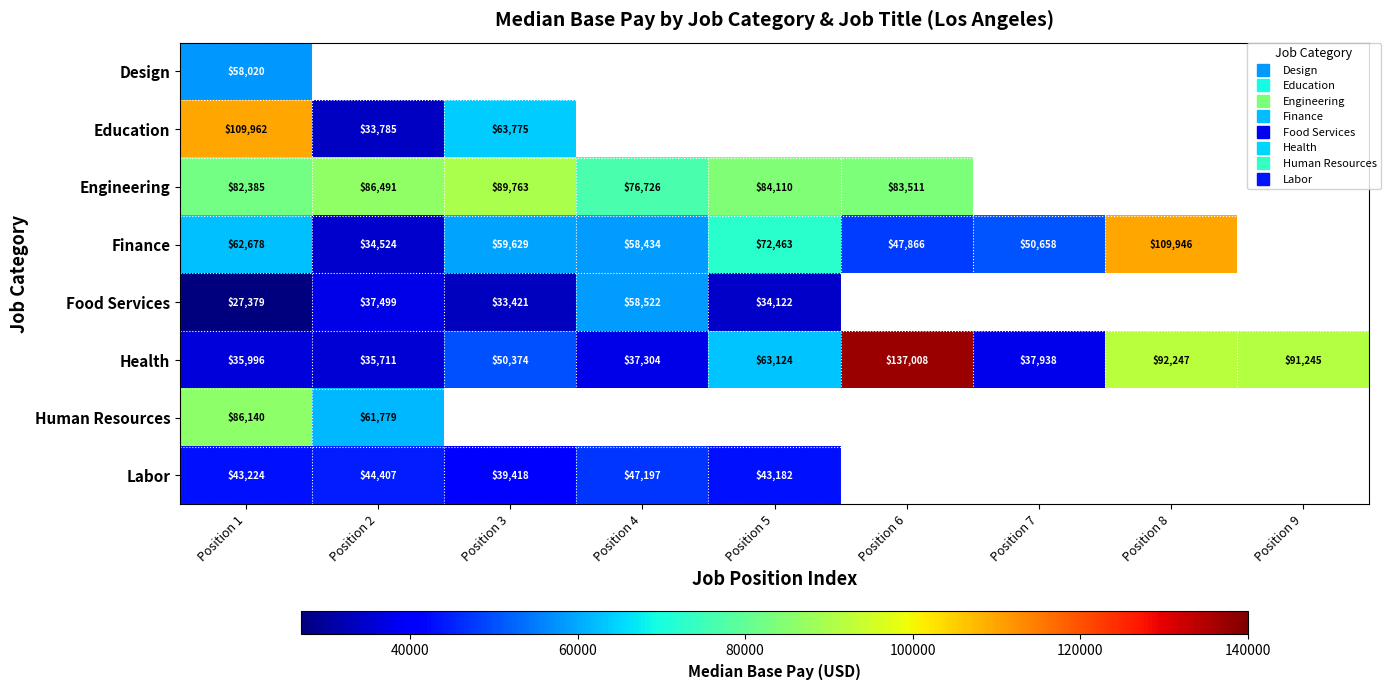

How many categories are shown in the chart?

9